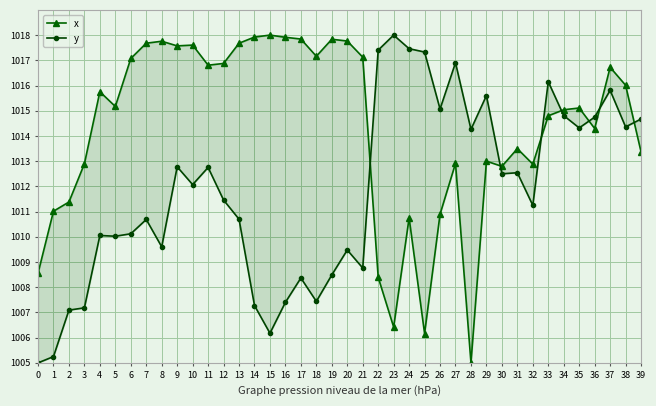

After their last crossing, which series has the higher values: x or y?

y